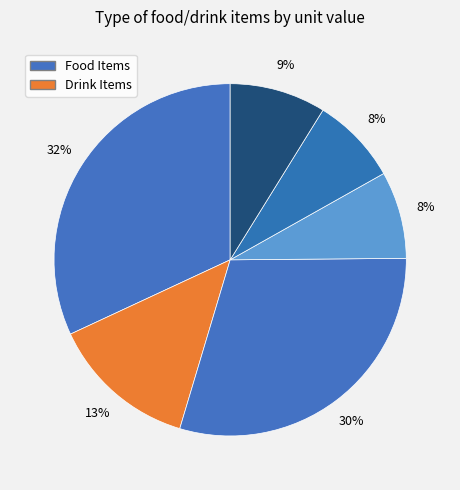

How many slices are in this pie chart?

6